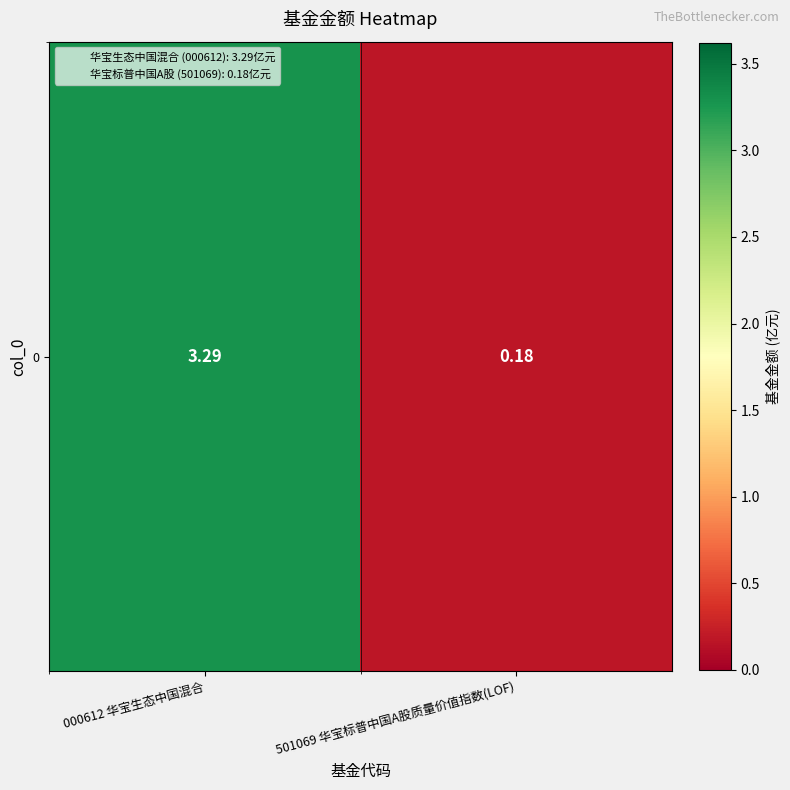

Reading left to right, what are all the values shown in this chart?

000612 华宝生态中国混合=3.3	501069 华宝标普中国A股质量价值指数(LOF)=0.2